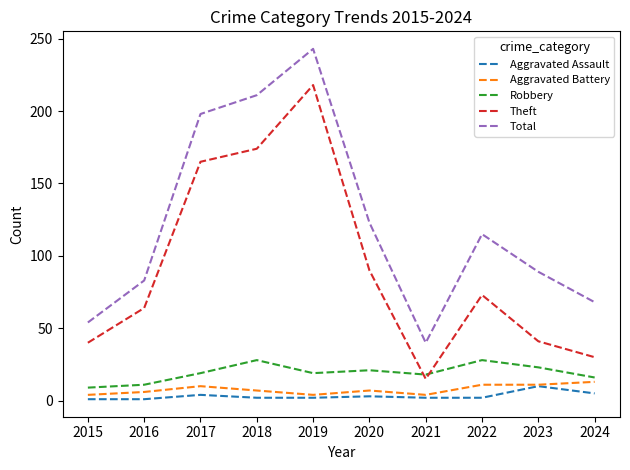

At which category is the sum across all series the highest?

2019